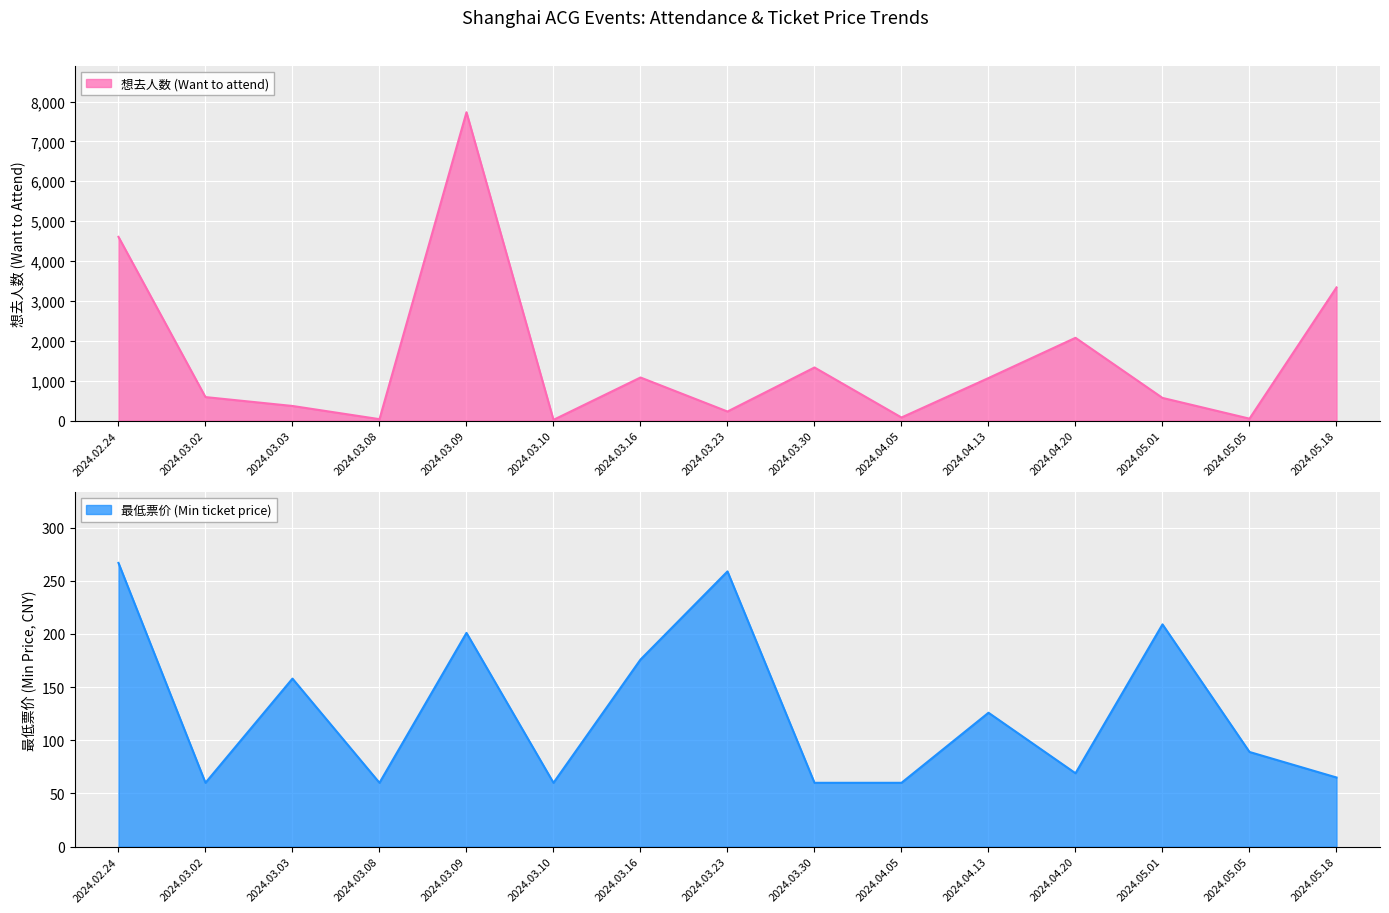

What is the approximate value of 最低票价 (Min ticket price) at 2024.04.05?

60.0